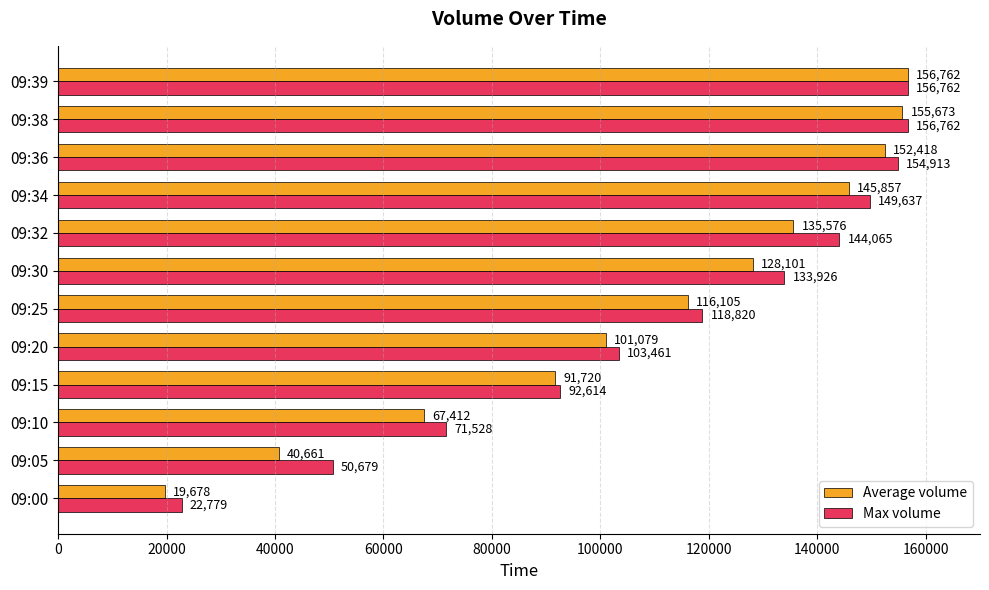

Where is Max volume nearest to the value 89770?

09:15